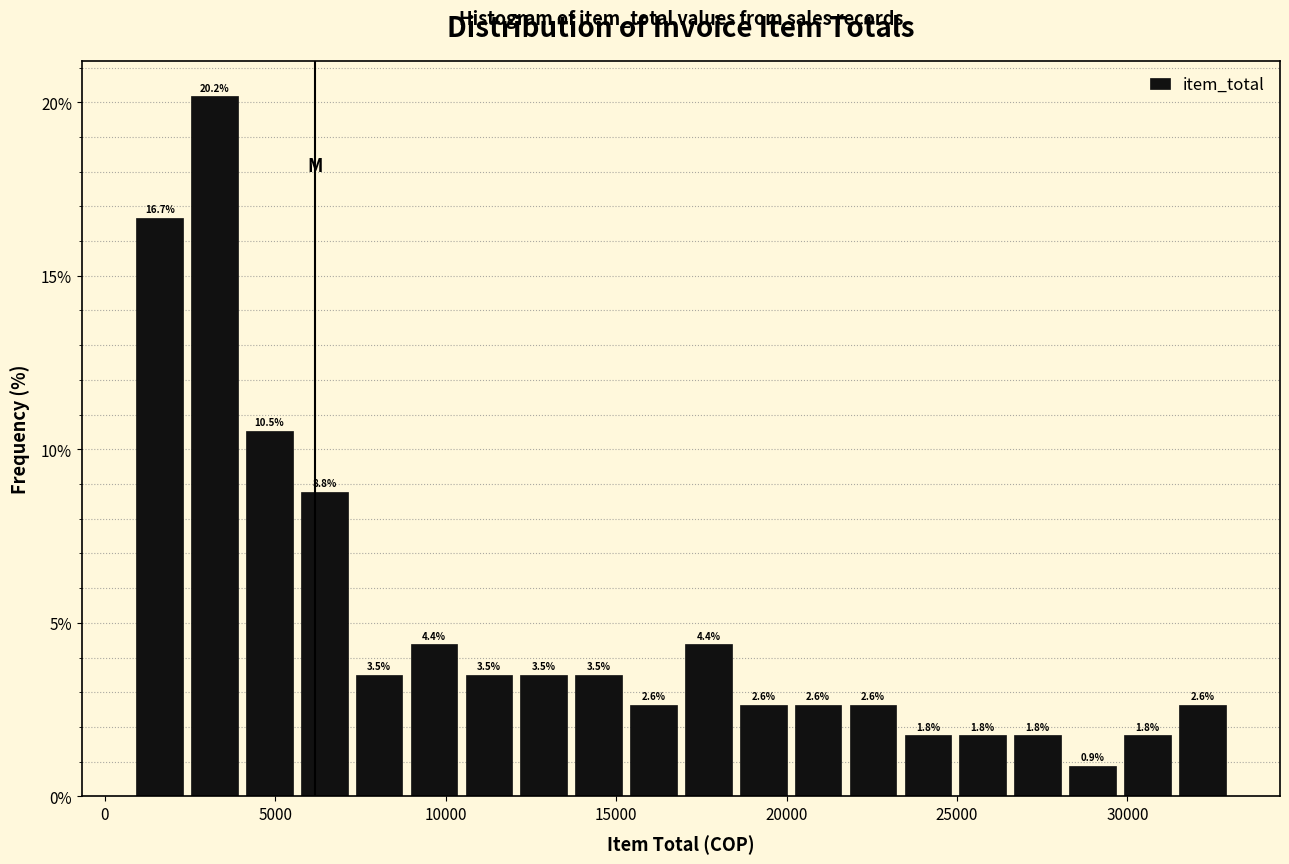

Read against the x-axis, roughly where is the centre of the tallest bar?

3000